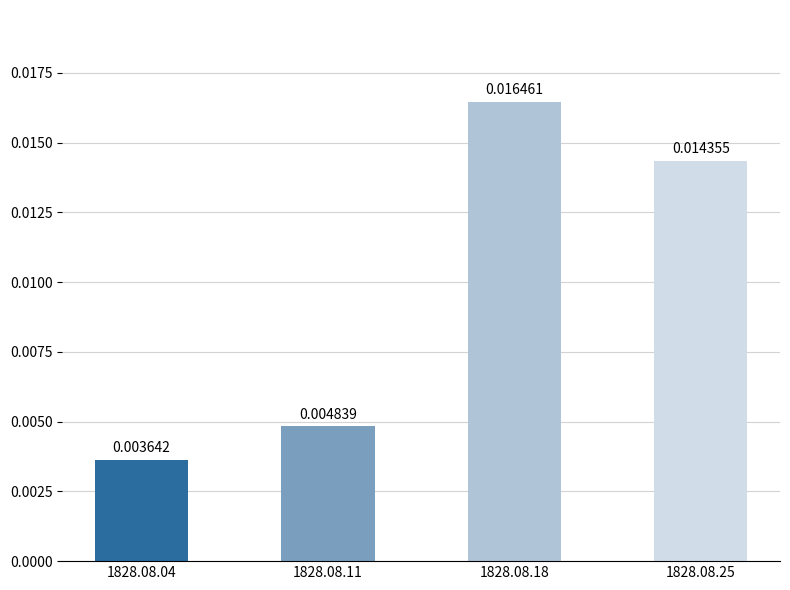

Rank the categories by value from lowest to highest.

1828.08.04, 1828.08.11, 1828.08.25, 1828.08.18